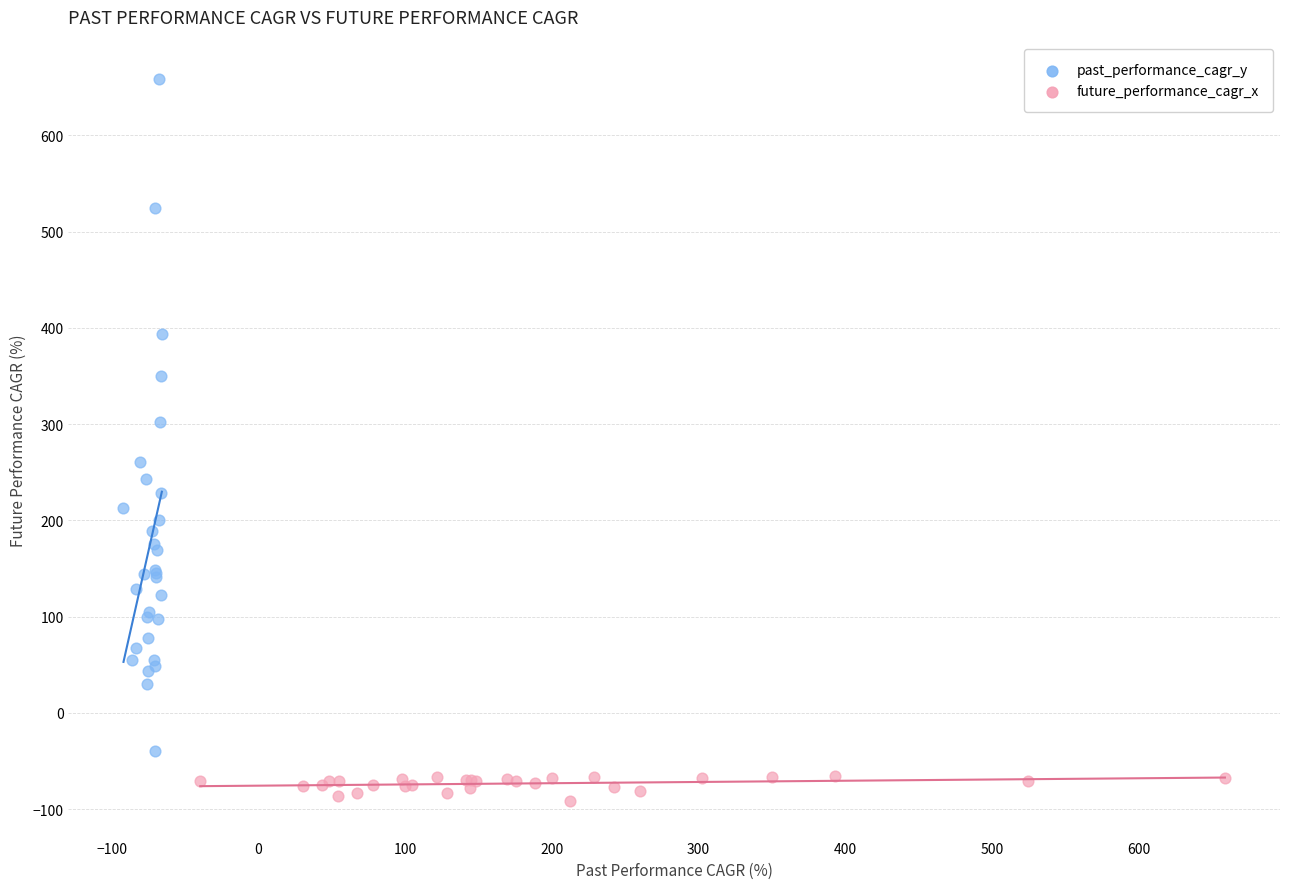

What are all the series names shown in the legend?

past_performance_cagr_y, future_performance_cagr_x